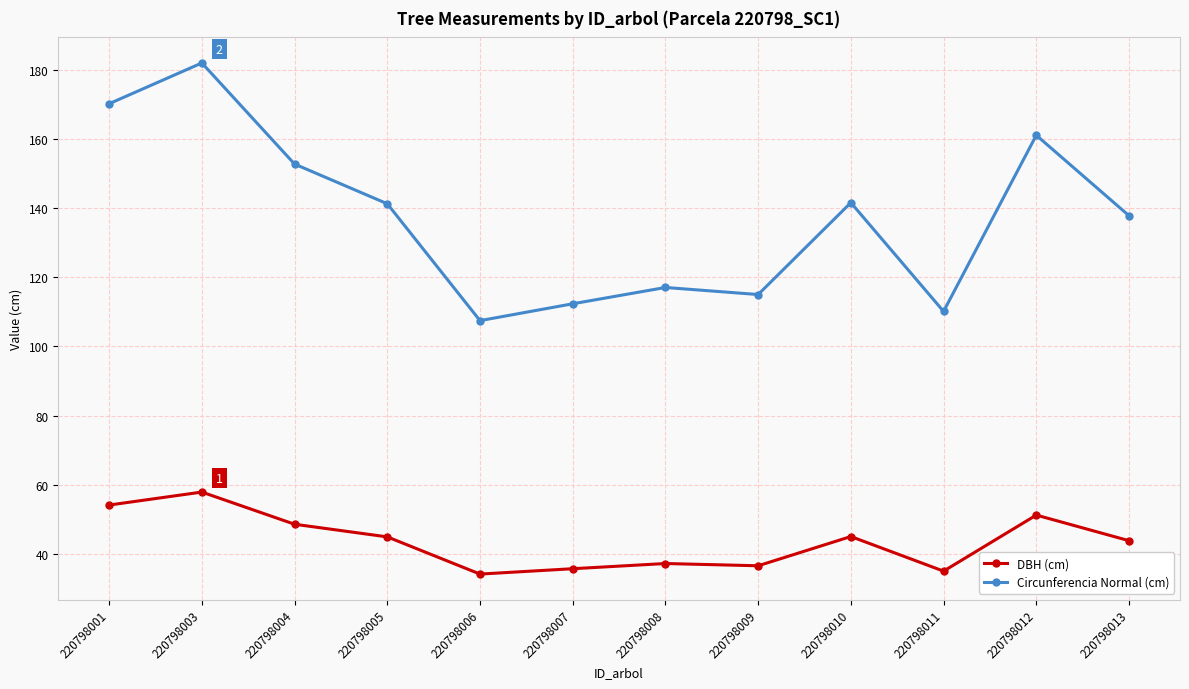

The value of DBH (cm) at 220798001 is 54.1. True or false?

True